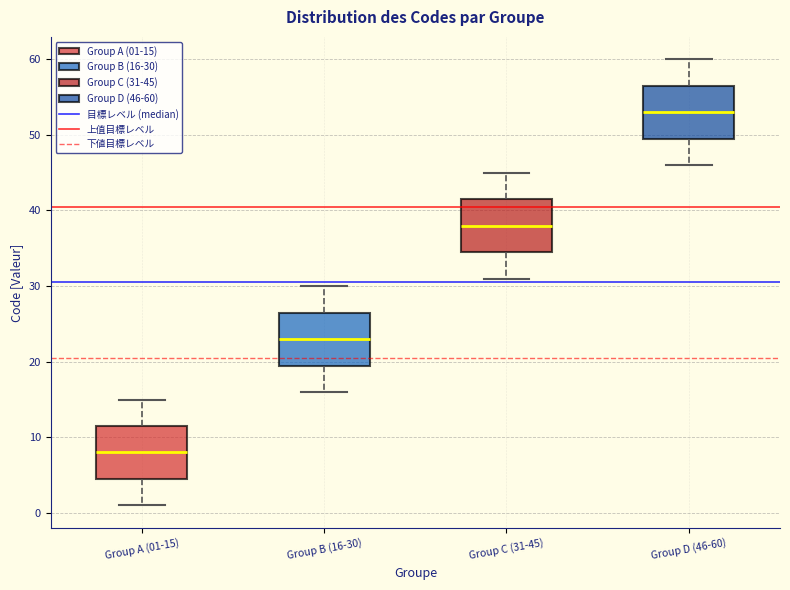

Reading left to right, transcribe this box plot: for each box, give where its median line is, the range the box spans, and where its two whiskers end, as read against the y-axis. The values are not printed on the chart, so give them approximately, as read against the axis.

Group A (01-15): median 8, box 5 to 12, whiskers 1 to 15
Group B (16-30): median 23, box 20 to 27, whiskers 16 to 30
Group C (31-45): median 38, box 35 to 42, whiskers 31 to 45
Group D (46-60): median 53, box 50 to 57, whiskers 46 to 60